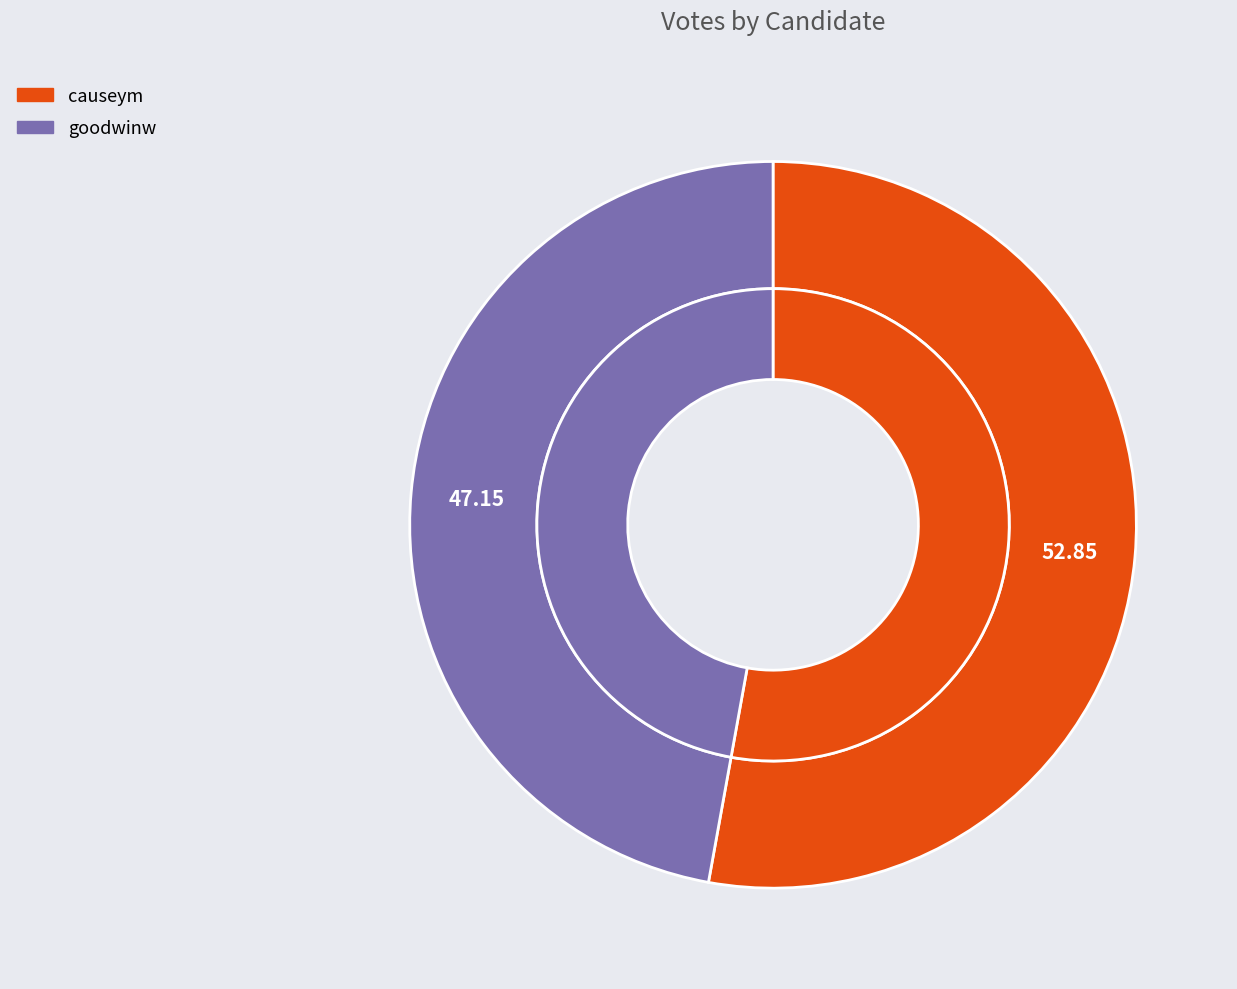

To the nearest percent, what is the difference between the largest and smallest slice percentages?

6%